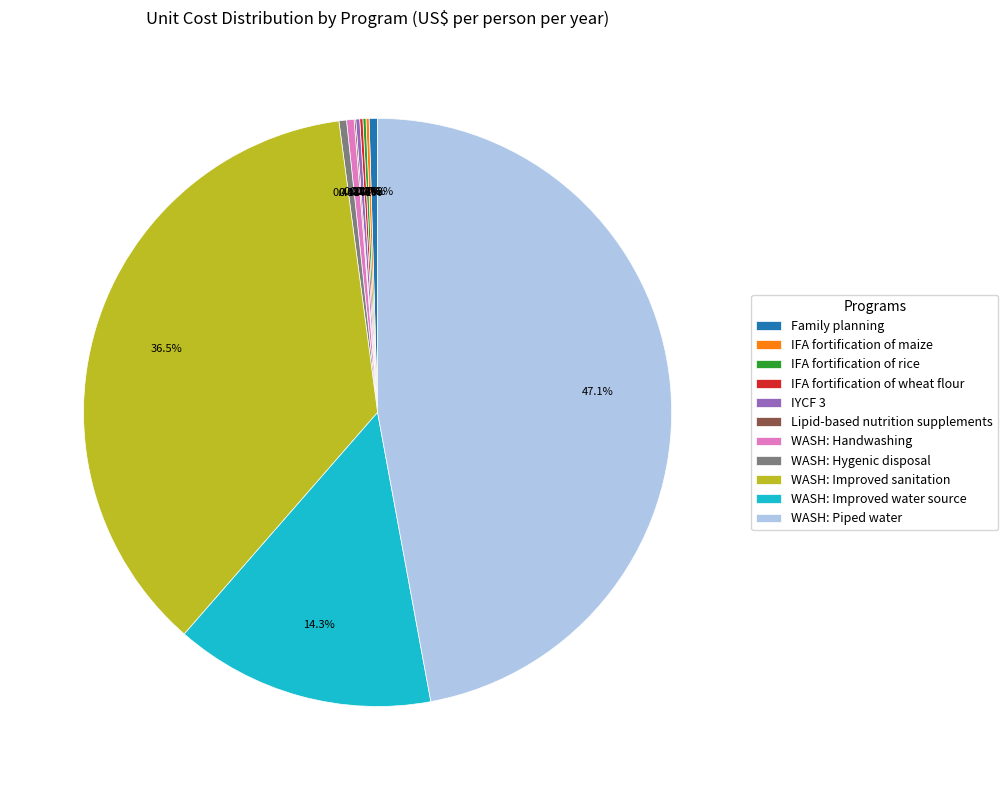

What percentage is the WASH: Improved sanitation slice, to the nearest percent?

36%